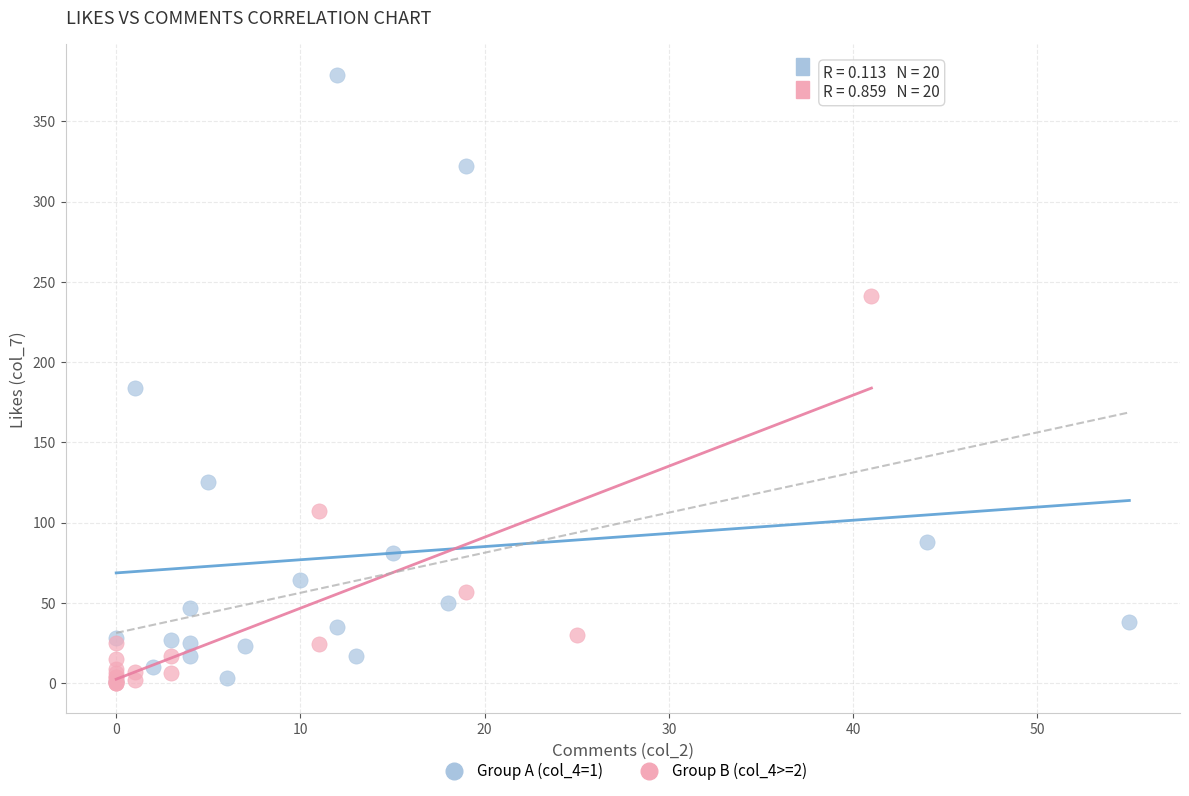

Which series reaches the maximum Y coordinate?

Group A (col_4=1)